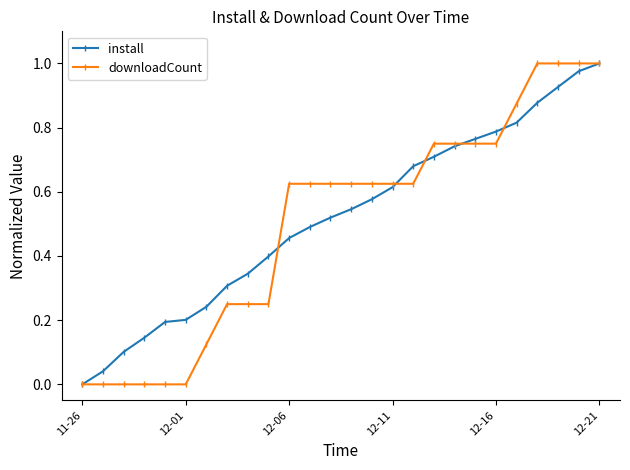

What are all the series names shown in the legend?

install, downloadCount